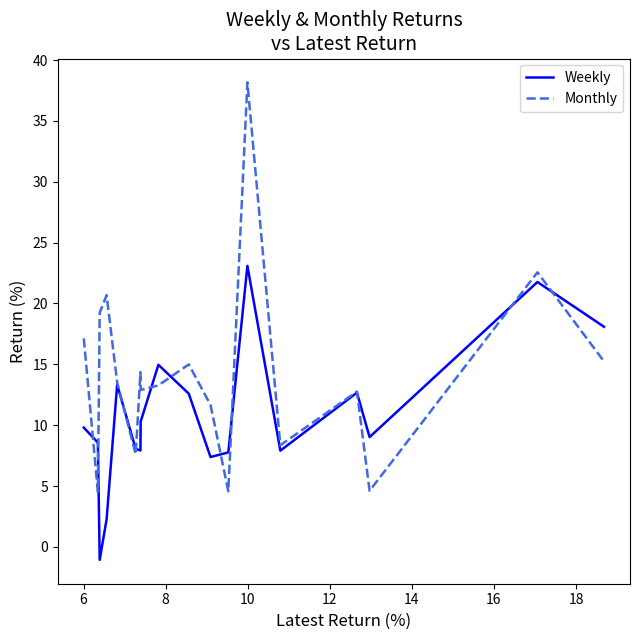

True or false: Monthly and Weekly cross at least once.

True